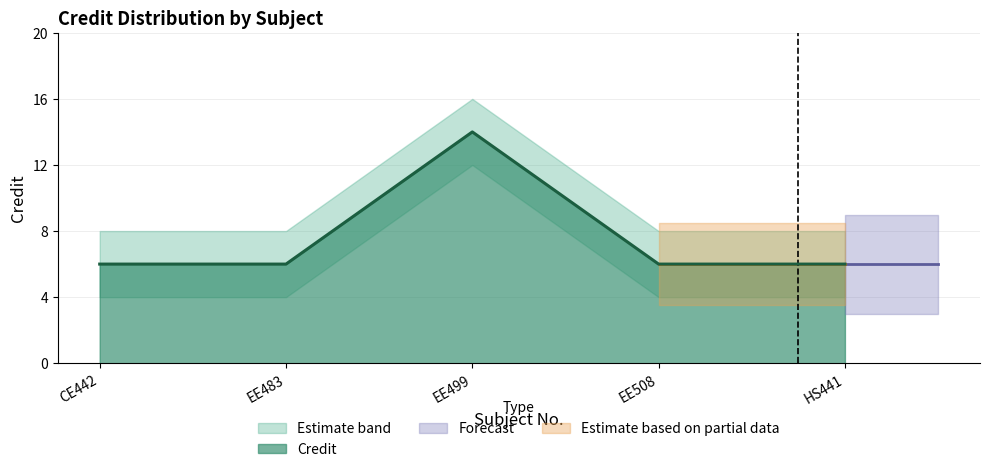

What is the sum of the values at EE499 and EE508?

20